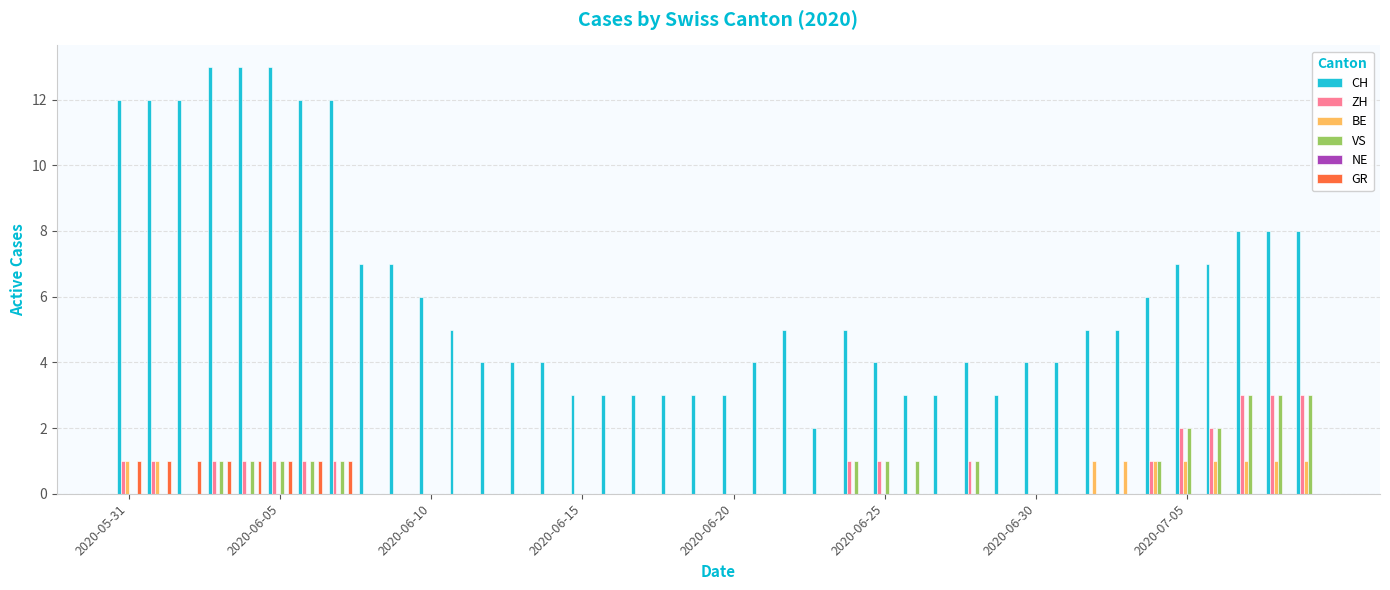

What is the sum of all BE values?

10